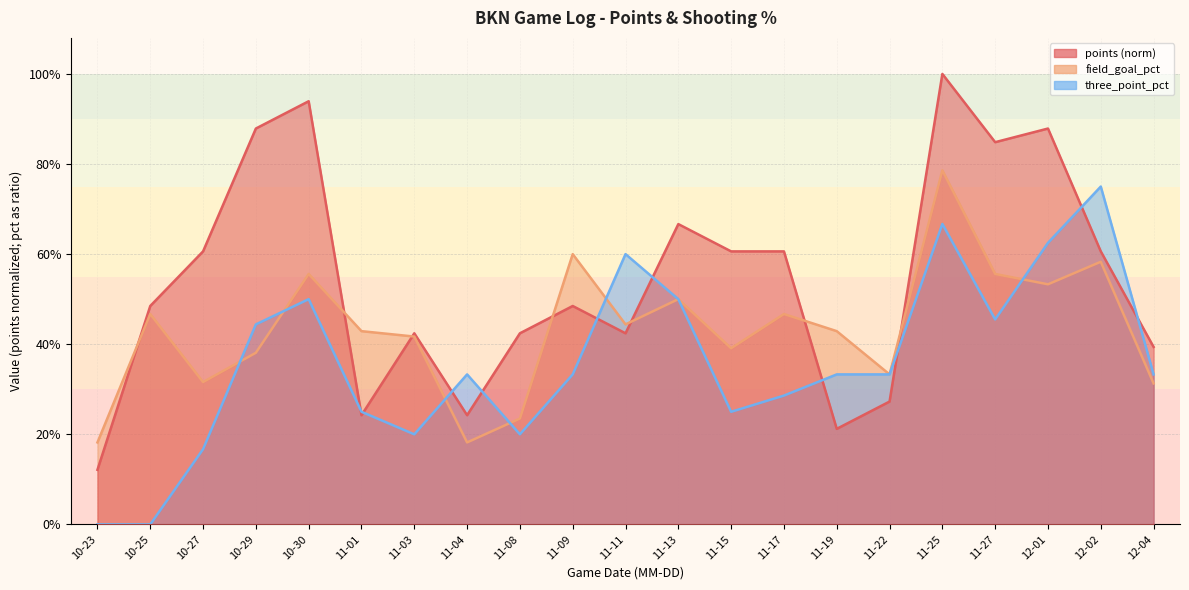

The three_point_pct series shows 0.2 at 10-27. True or false?

True